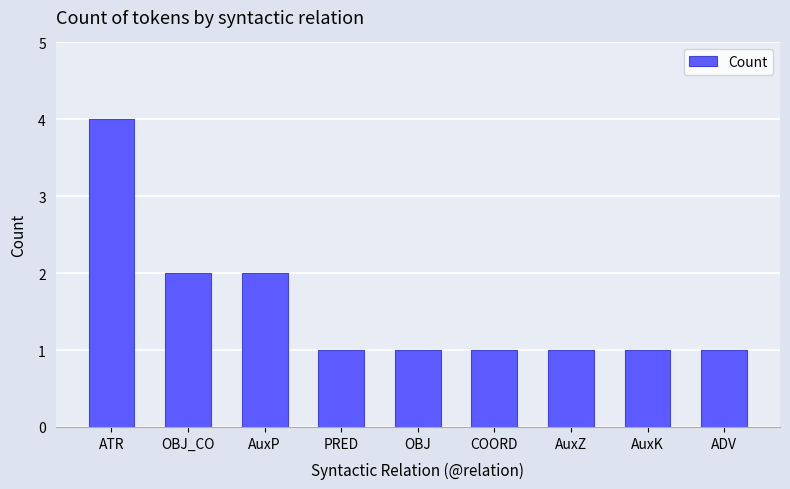

What is the value of the 6th bar from the left?

1